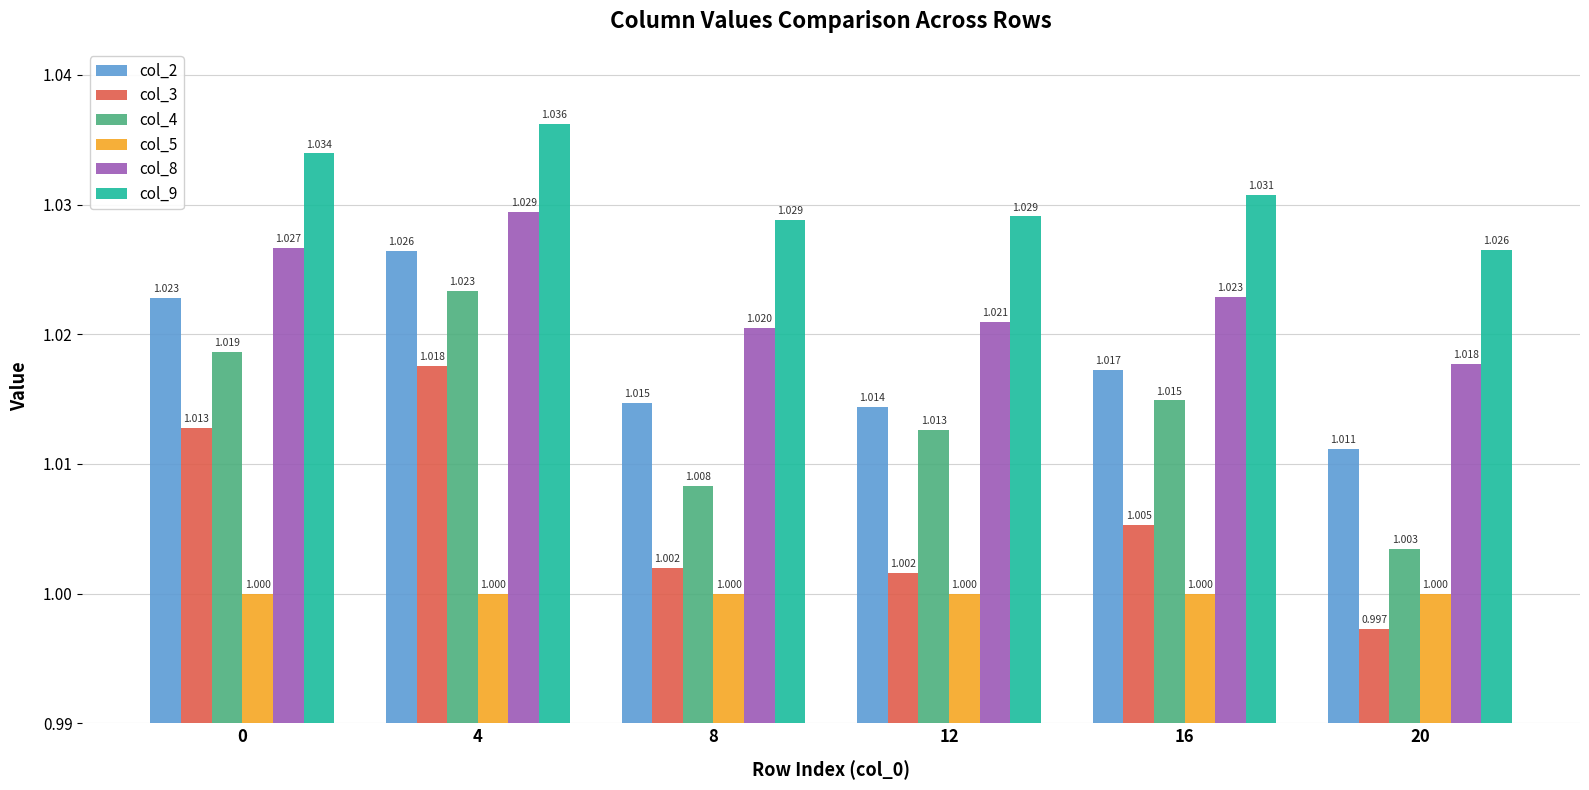

How many categories are shown in the chart?

6